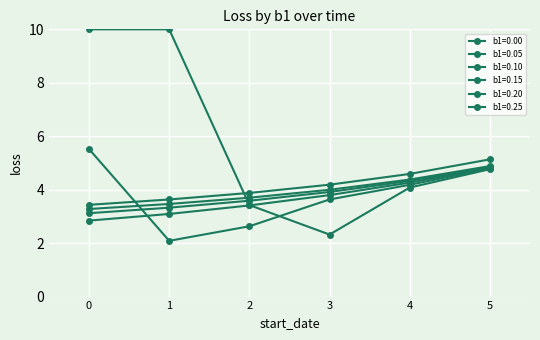

What is the difference between the second highest and second lowest values in the b1=0.20 series?

2.2